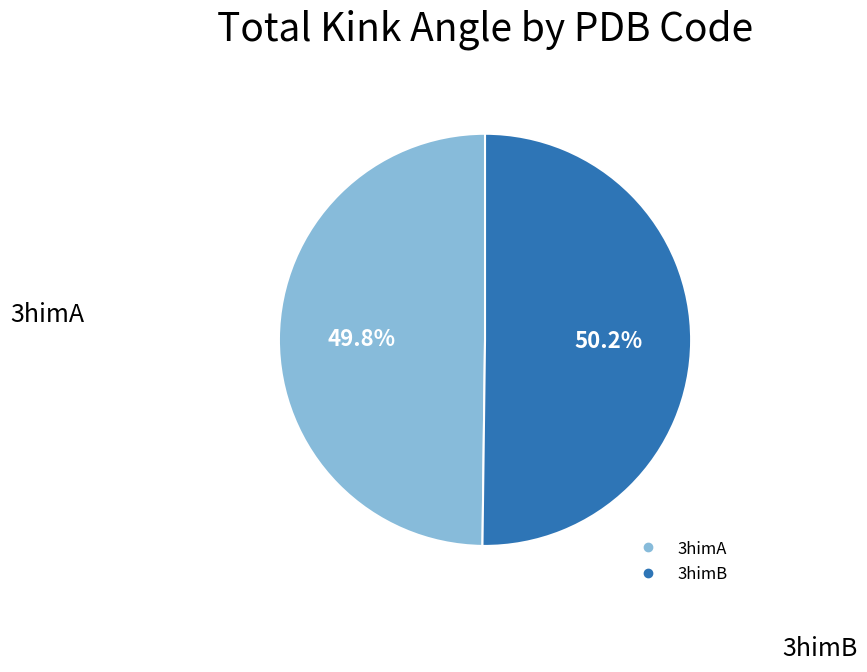

Does any single category account for the majority?

Yes